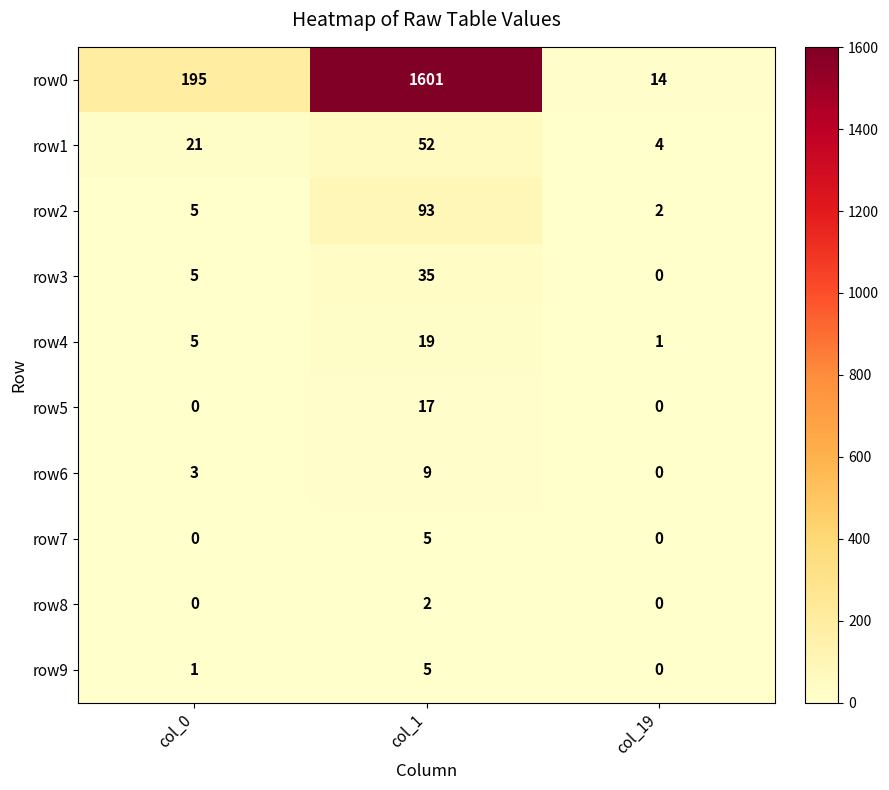

What is the greatest value displayed?

1601